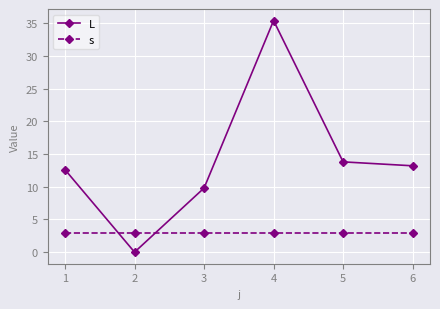

Reading left to right, extract all data points from this chart.

L: 12.6	0.0	9.8	35.4	13.8	13.2
s: 3.0	3.0	3.0	3.0	3.0	3.0